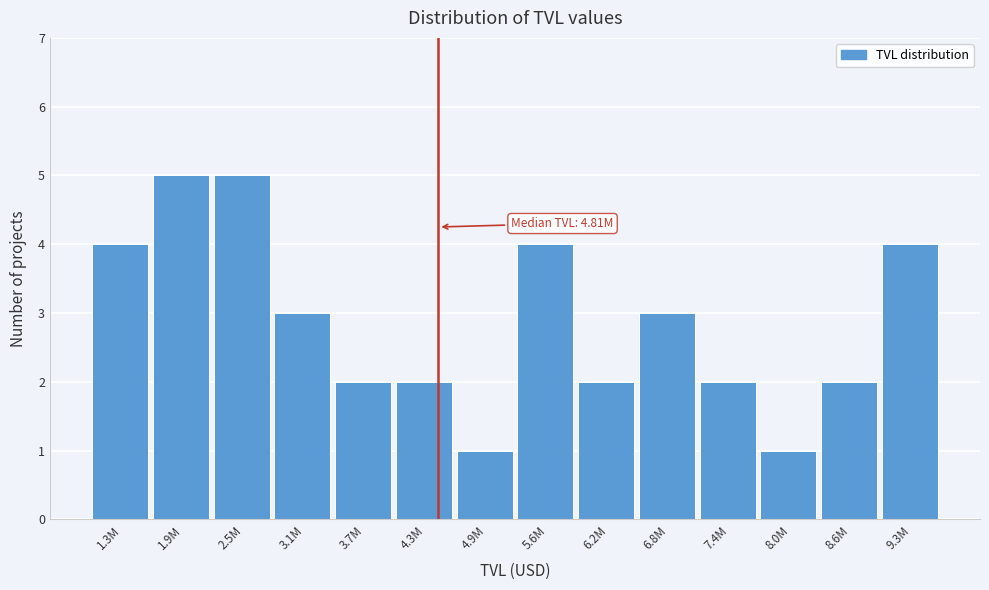

Reading right to left, what are all the values shown in this chart?

9.3M=4	8.6M=2	8.0M=1	7.4M=2	6.8M=3	6.2M=2	5.6M=4	4.9M=1	4.3M=2	3.7M=2	3.1M=3	2.5M=5	1.9M=5	1.3M=4